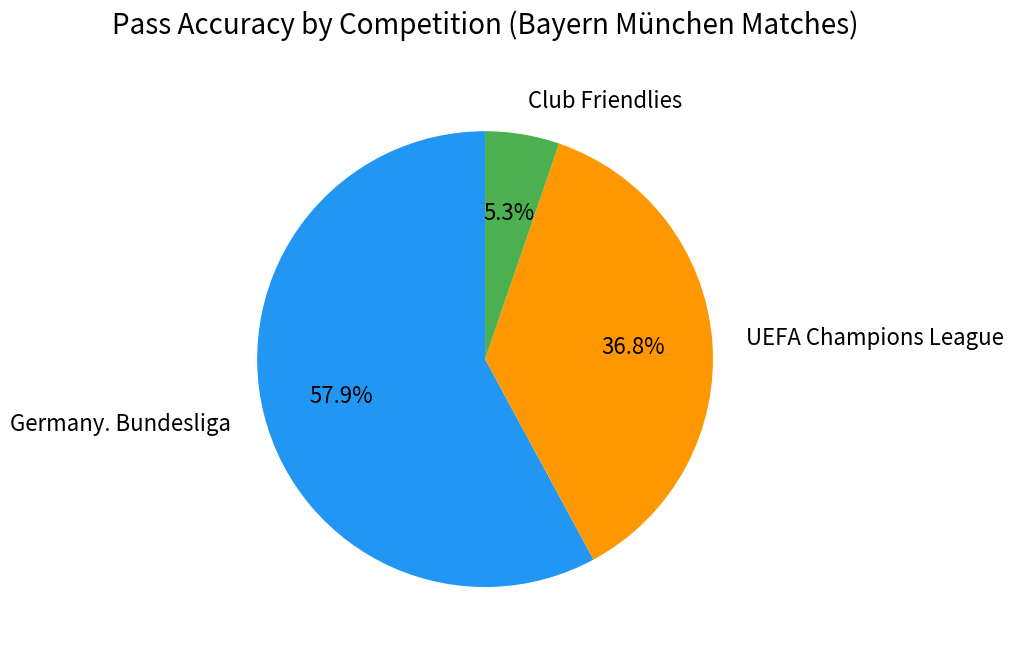

Count the number of slices in the pie.

3